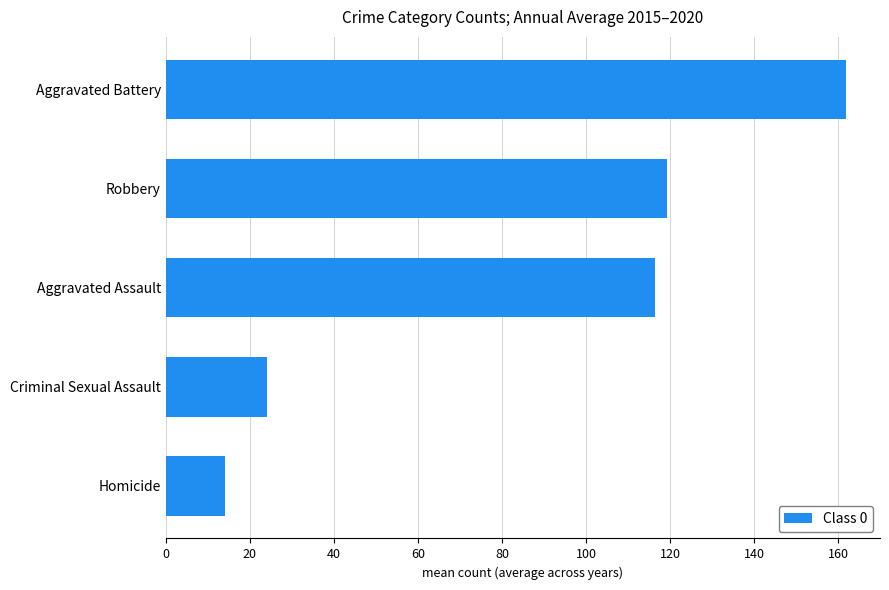

List the labels in order of value, smallest first.

Homicide, Criminal Sexual Assault, Aggravated Assault, Robbery, Aggravated Battery